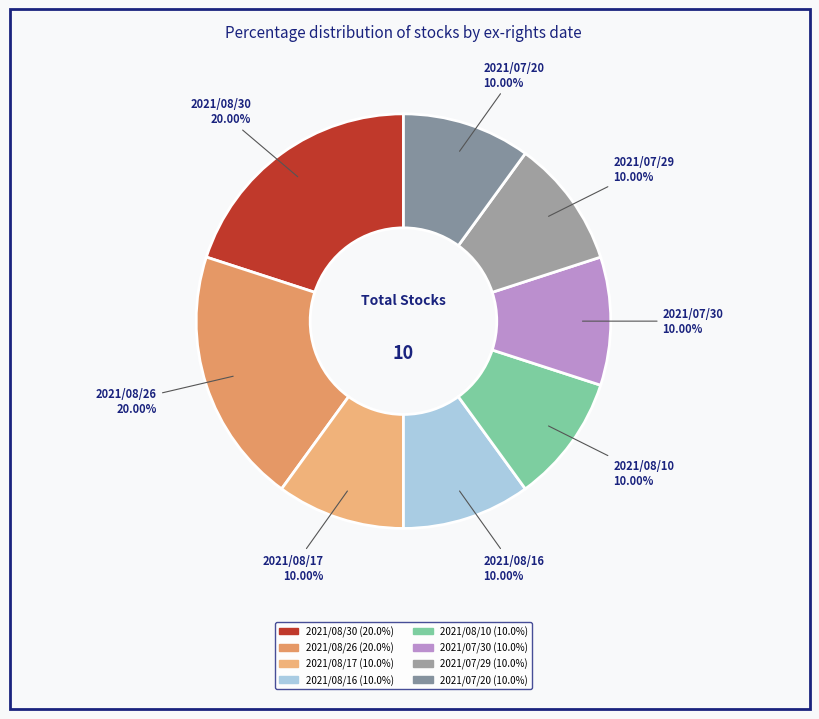

Which has a higher value, 2021/08/26 or 2021/08/17?

2021/08/26